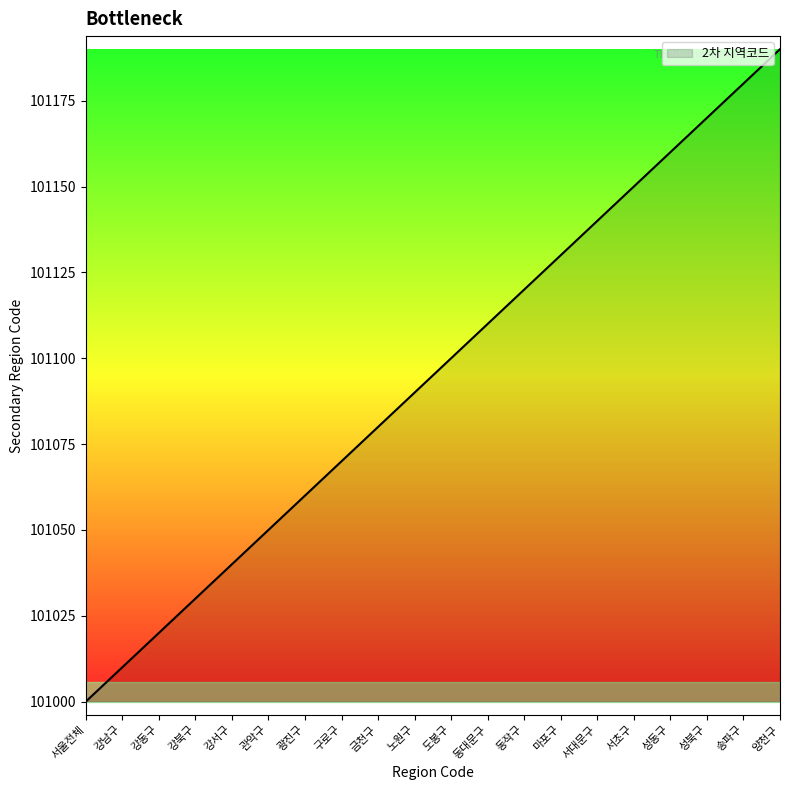

What is the difference between the second highest and second lowest values?

170